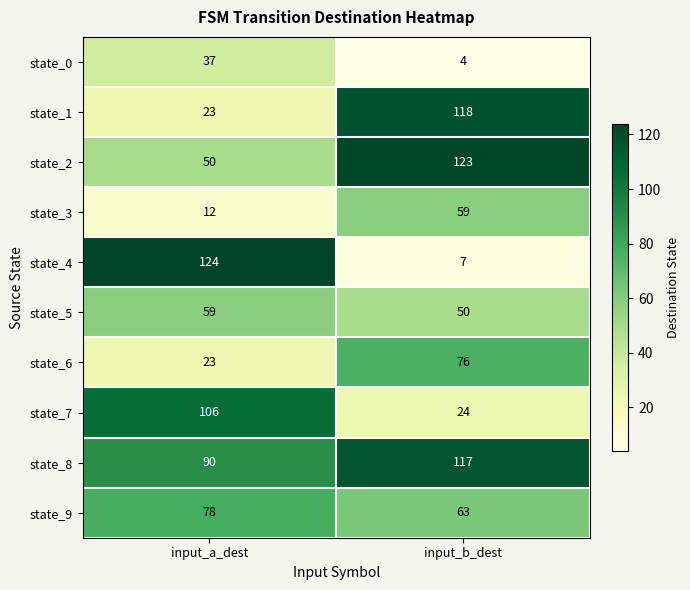

Which series has the largest range (max minus min)?

state_4